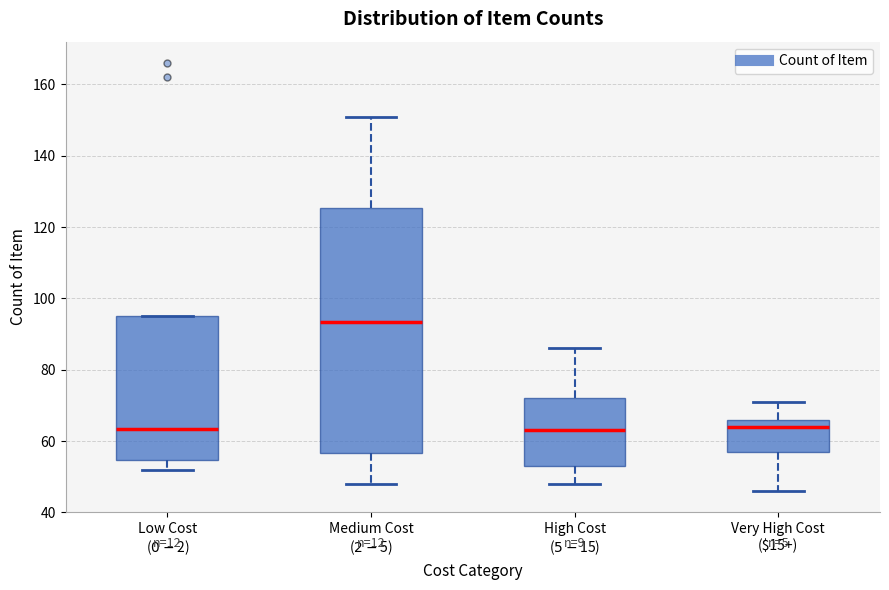

Comparing the boxes themselves (not the whiskers), which one is the tallest?

Medium Cost ($2-$5)